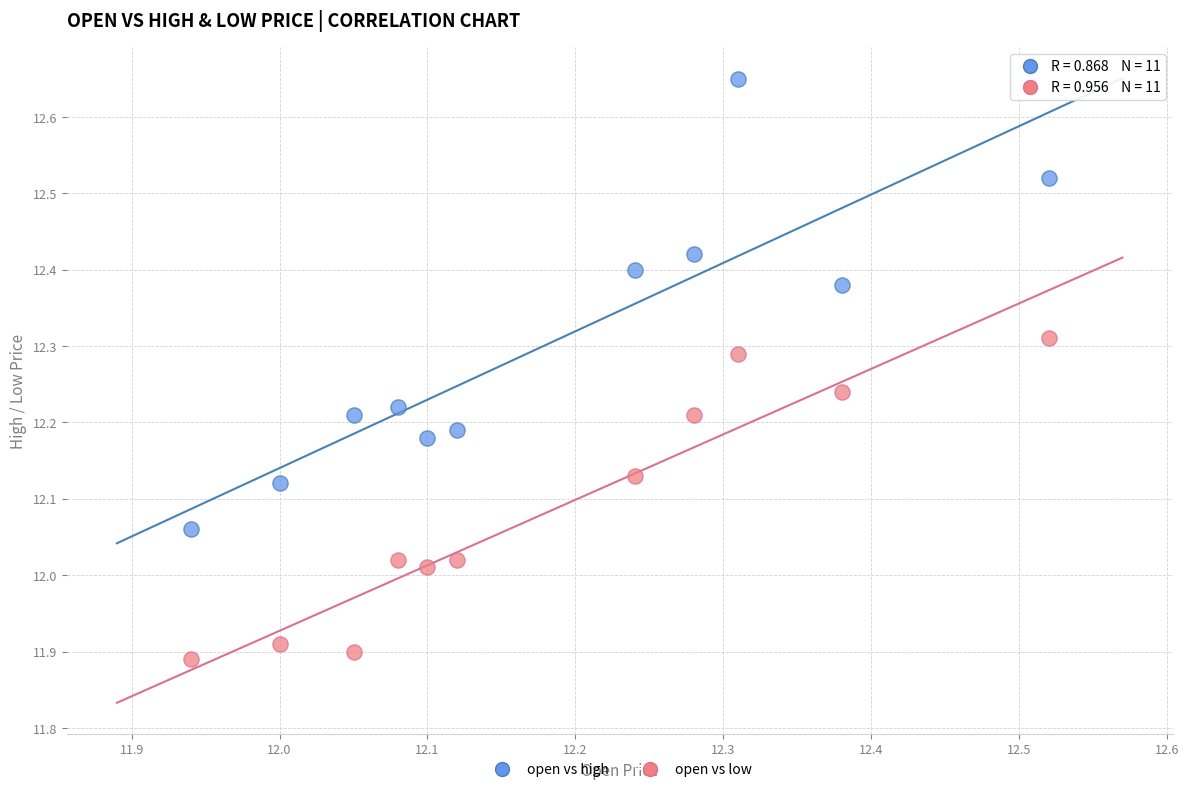

Which series reaches the maximum Y coordinate?

open vs high